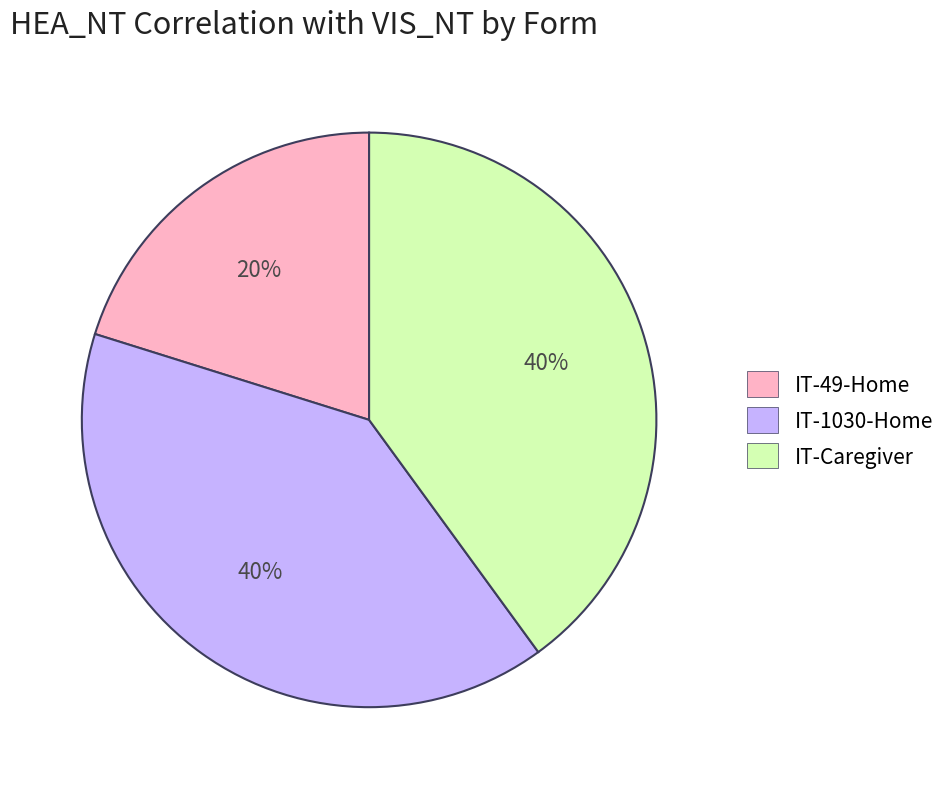

True or false: IT-49-Home accounts for 20% of the total.

True